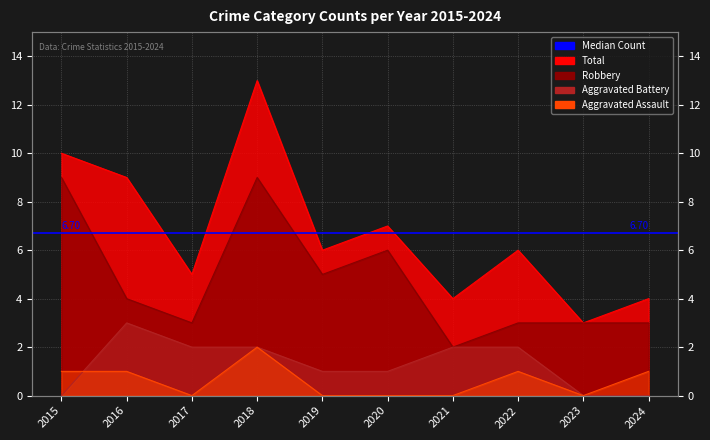

At which category does Aggravated Assault reach its first local valley?

2017